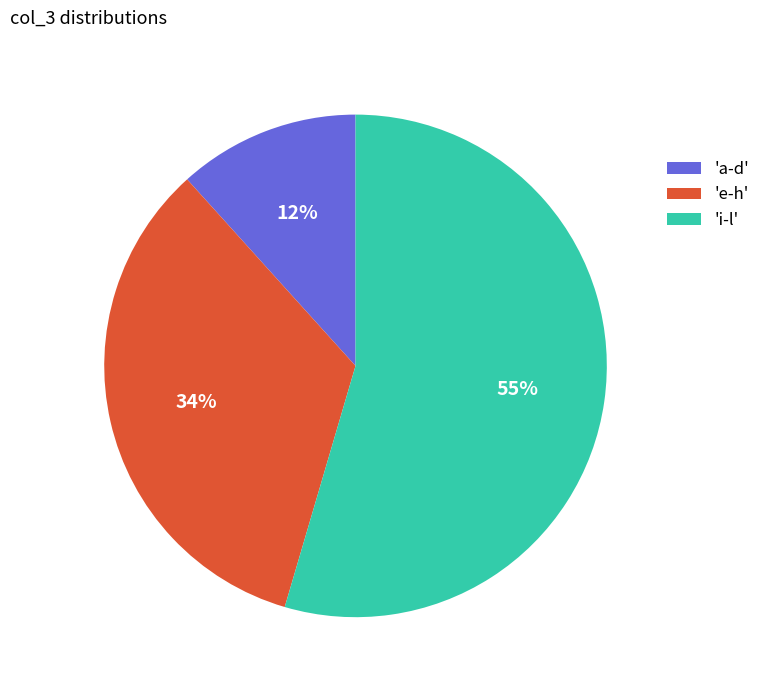

Combined, do 'i-l' and 'e-h' account for over 50%?

Yes